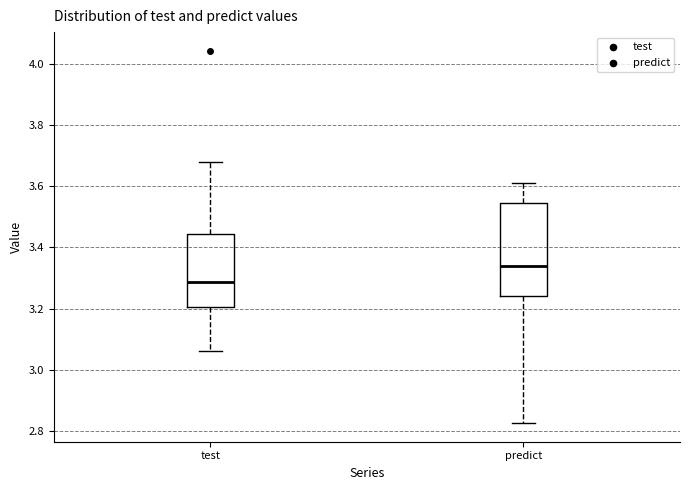

Reading left to right, read every box against the y-axis: the position of its median line, the range the box covers, and the ends of its whiskers. The values are not printed on the chart, so give them approximately, as read against the axis.

test: median 3.28, box 3.20 to 3.44, whiskers 3.06 to 3.68
predict: median 3.34, box 3.24 to 3.54, whiskers 2.82 to 3.62